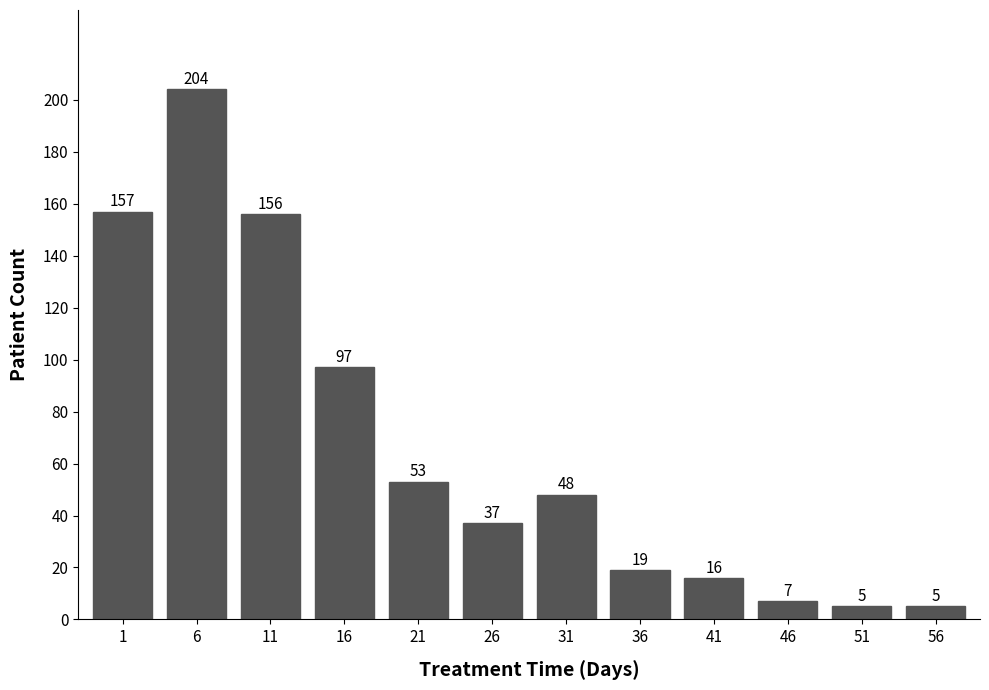

Reading right to left, what are all the values shown in this chart?

5	5	7	16	19	48	37	53	97	156	204	157